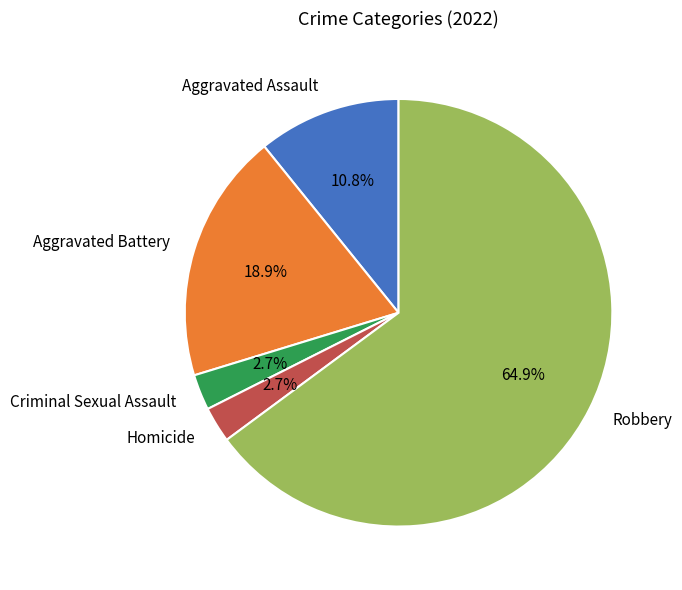

How much of the chart is everything except Aggravated Battery?

81.1%